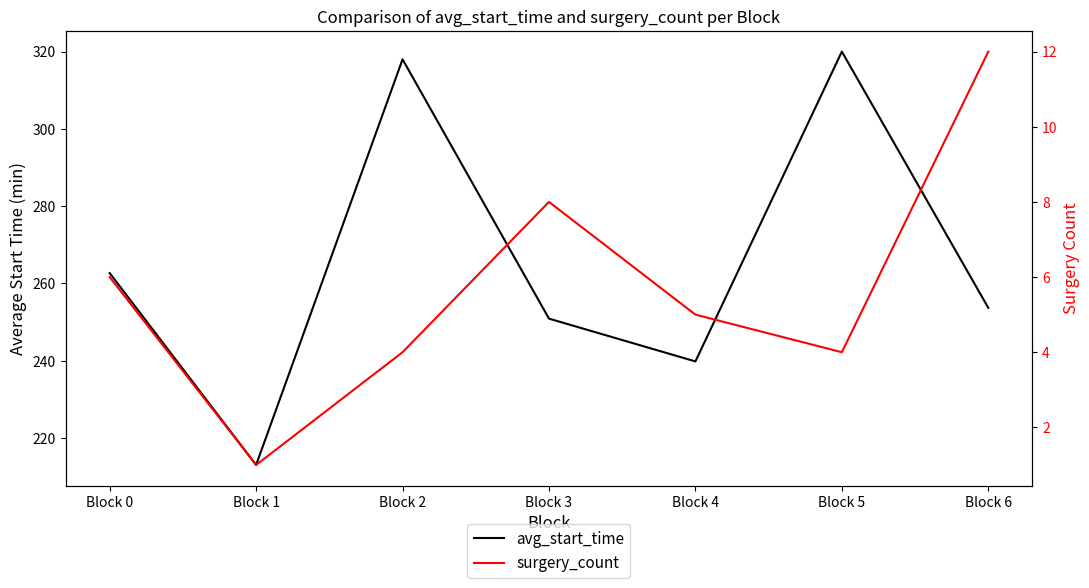

What is the value of the avg_start_time point at the 7th from the left?

253.7